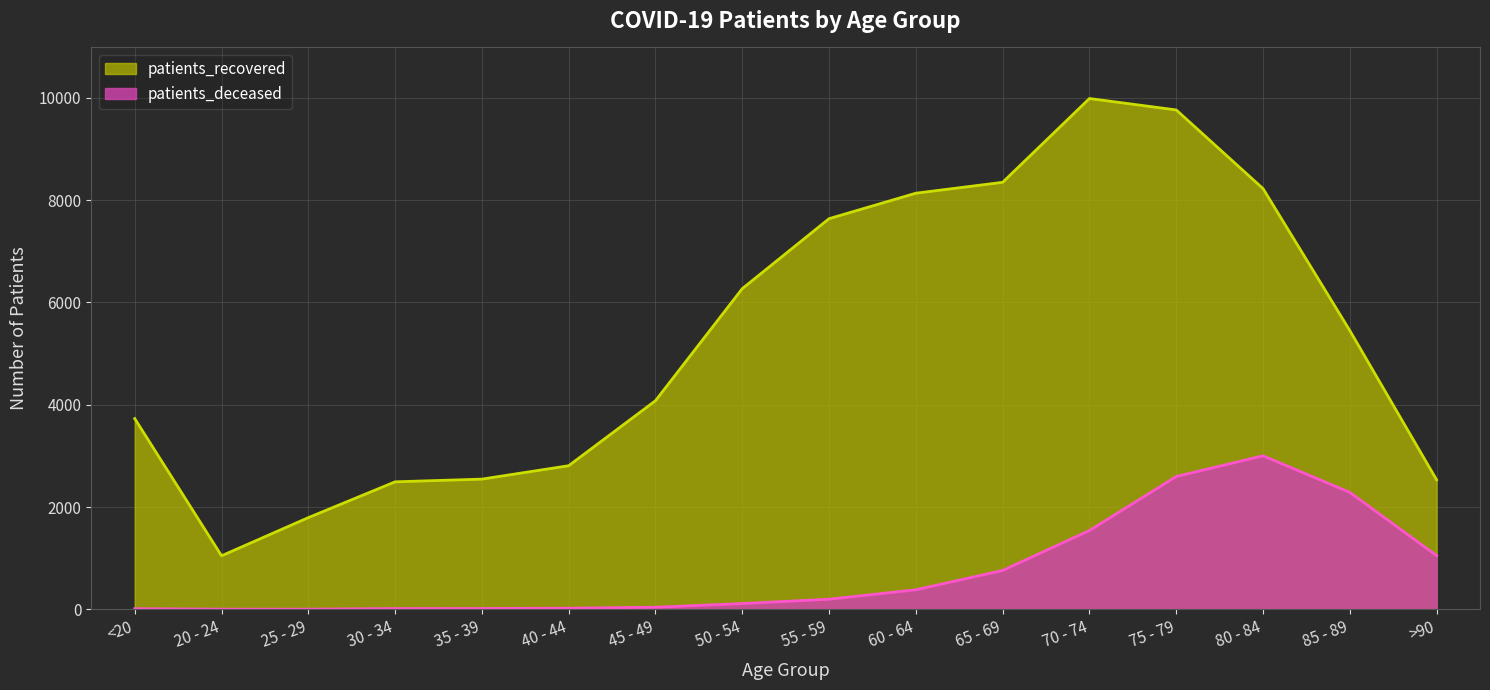

What is the greatest value displayed?

9987